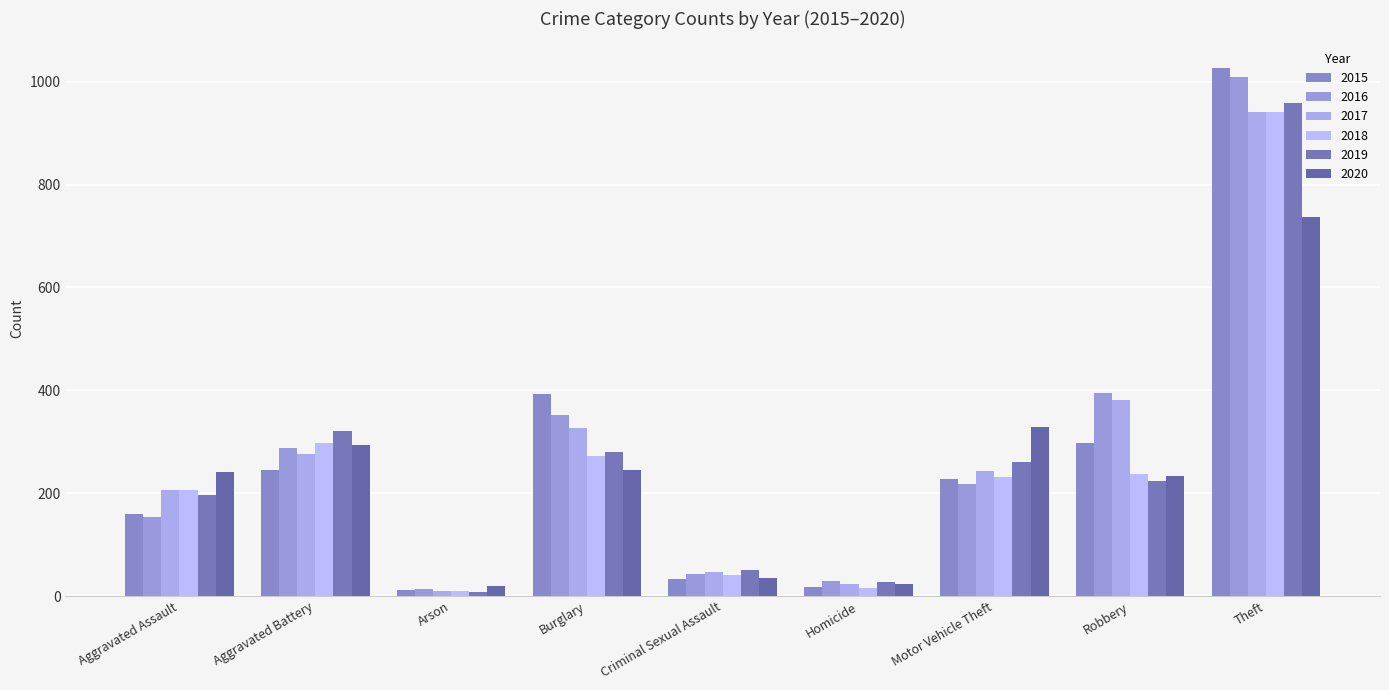

What position from the right is Homicide?

4